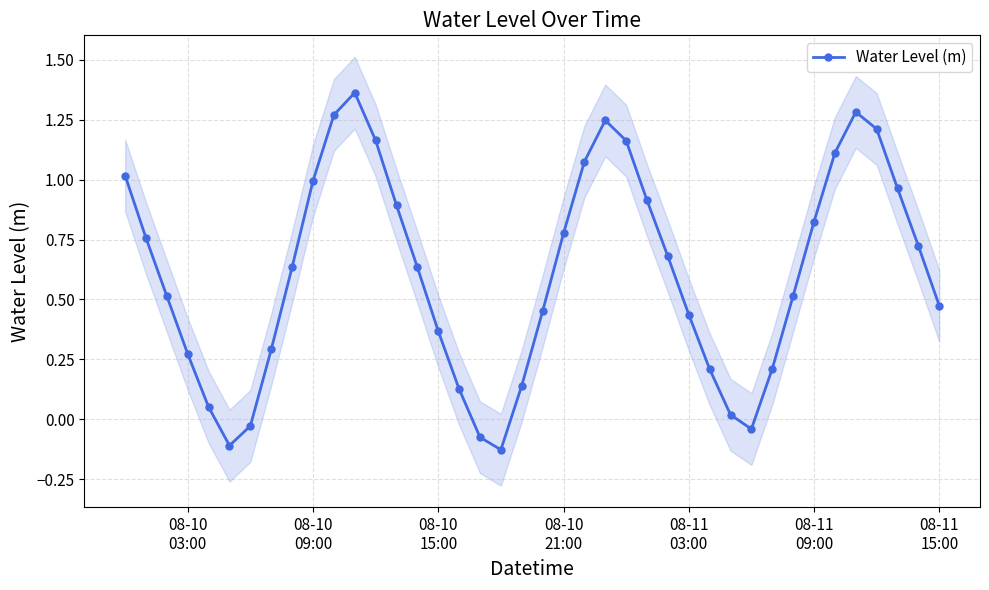

How many interior local peaks does the Water Level (m) series have?

3